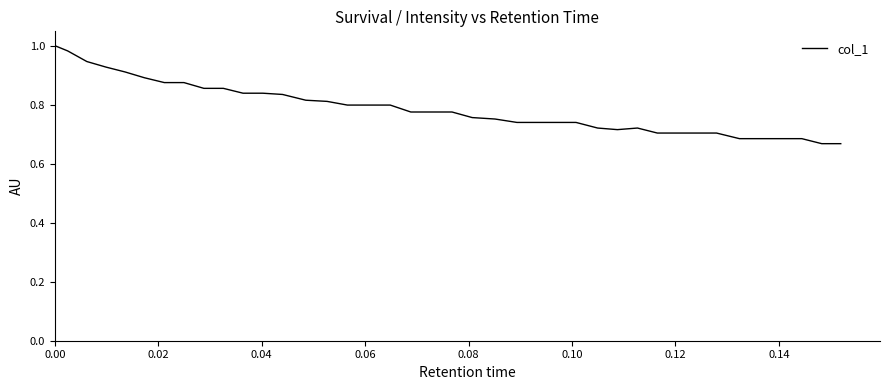

What is the minimum value shown in the chart?

0.7